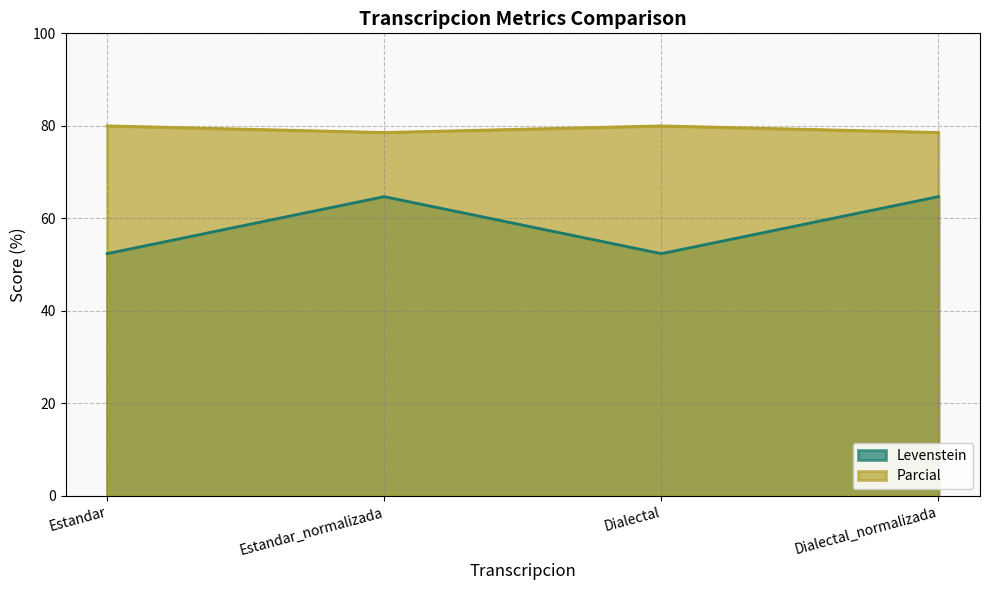

What is the value of the Parcial point at the 3rd from the left?

80.0